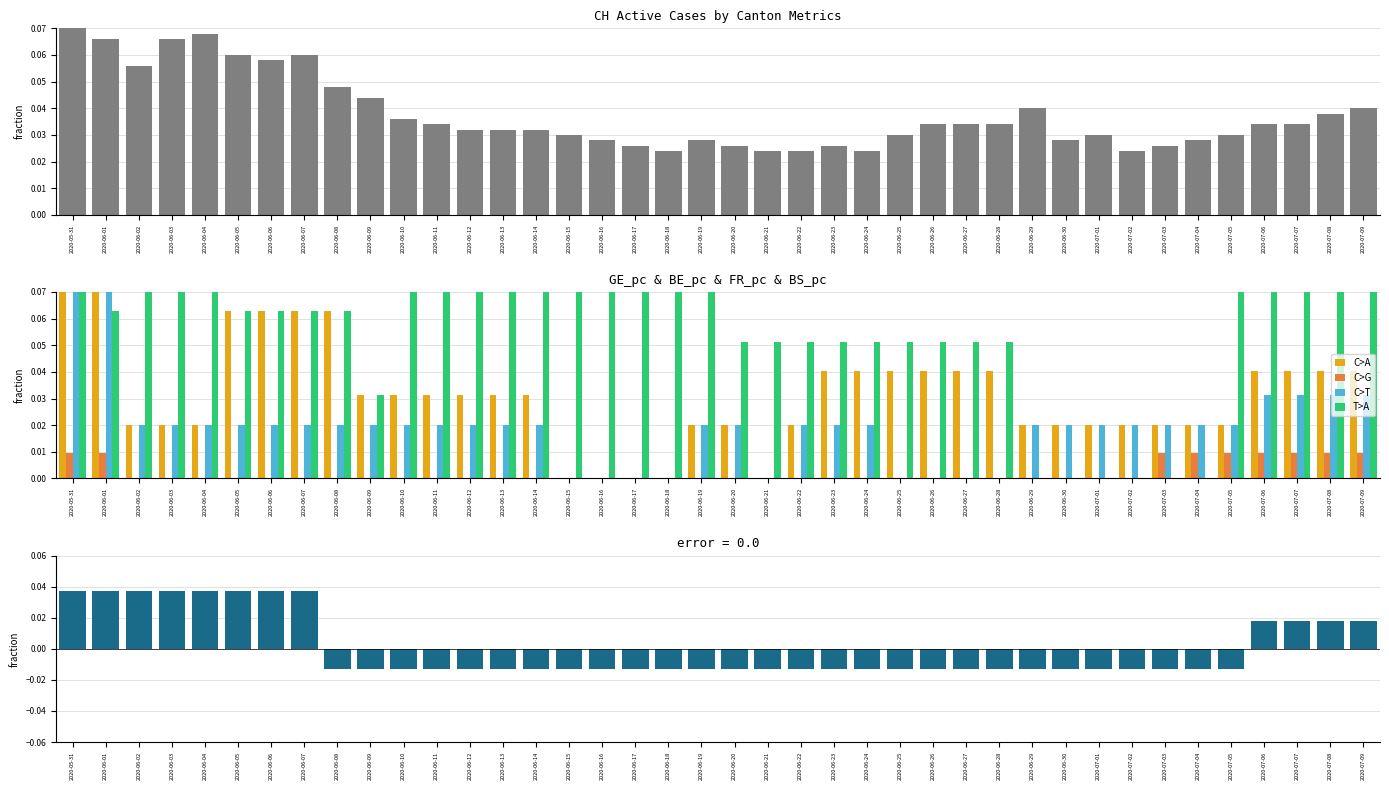

Rank the categories by FR_pc value from lowest to highest.

2020-06-15, 2020-06-16, 2020-06-17, 2020-06-18, 2020-06-21, 2020-06-25, 2020-06-26, 2020-06-27, 2020-06-28, 2020-06-02, 2020-06-03, 2020-06-04, 2020-06-05, 2020-06-06, 2020-06-07, 2020-06-08, 2020-06-09, 2020-06-10, 2020-06-11, 2020-06-12, 2020-06-13, 2020-06-14, 2020-06-19, 2020-06-20, 2020-06-22, 2020-06-23, 2020-06-24, 2020-06-29, 2020-06-30, 2020-07-01, 2020-07-02, 2020-07-03, 2020-07-04, 2020-07-05, 2020-07-06, 2020-07-07, 2020-07-08, 2020-07-09, 2020-05-31, 2020-06-01